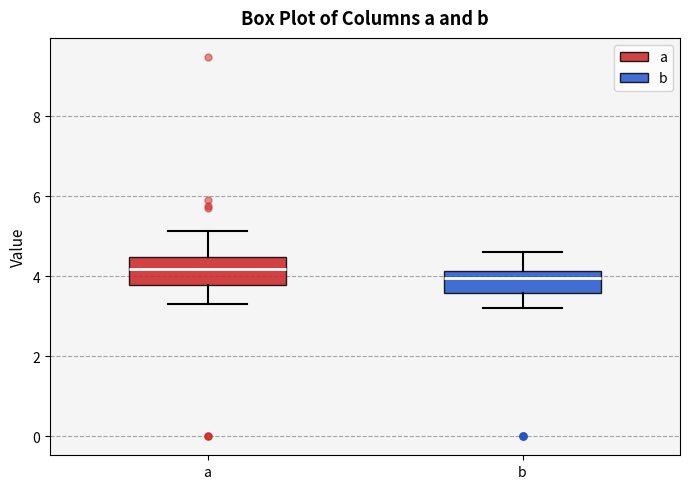

Reading left to right, read every box against the y-axis: the position of its median line, the range the box covers, and the ends of its whiskers. The values are not printed on the chart, so give them approximately, as read against the axis.

a: median 4.2, box 3.8 to 4.4, whiskers 3.4 to 5.2
b: median 4.0, box 3.6 to 4.2, whiskers 3.2 to 4.6